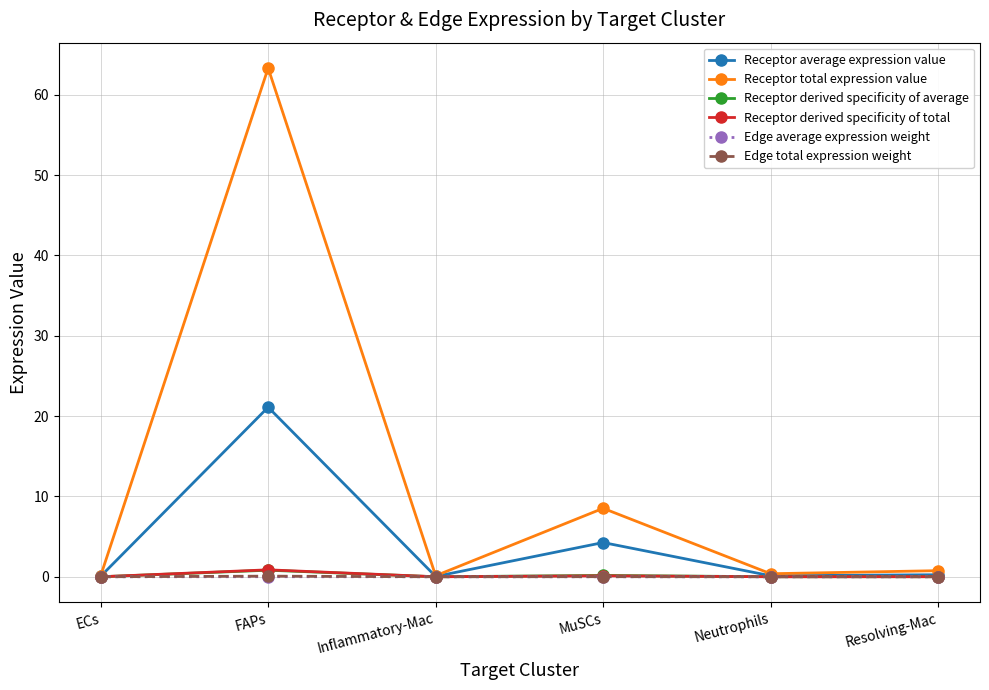

Is the value of Receptor total expression value at Resolving-Mac greater than the value of Receptor derived specificity of total at Resolving-Mac?

Yes